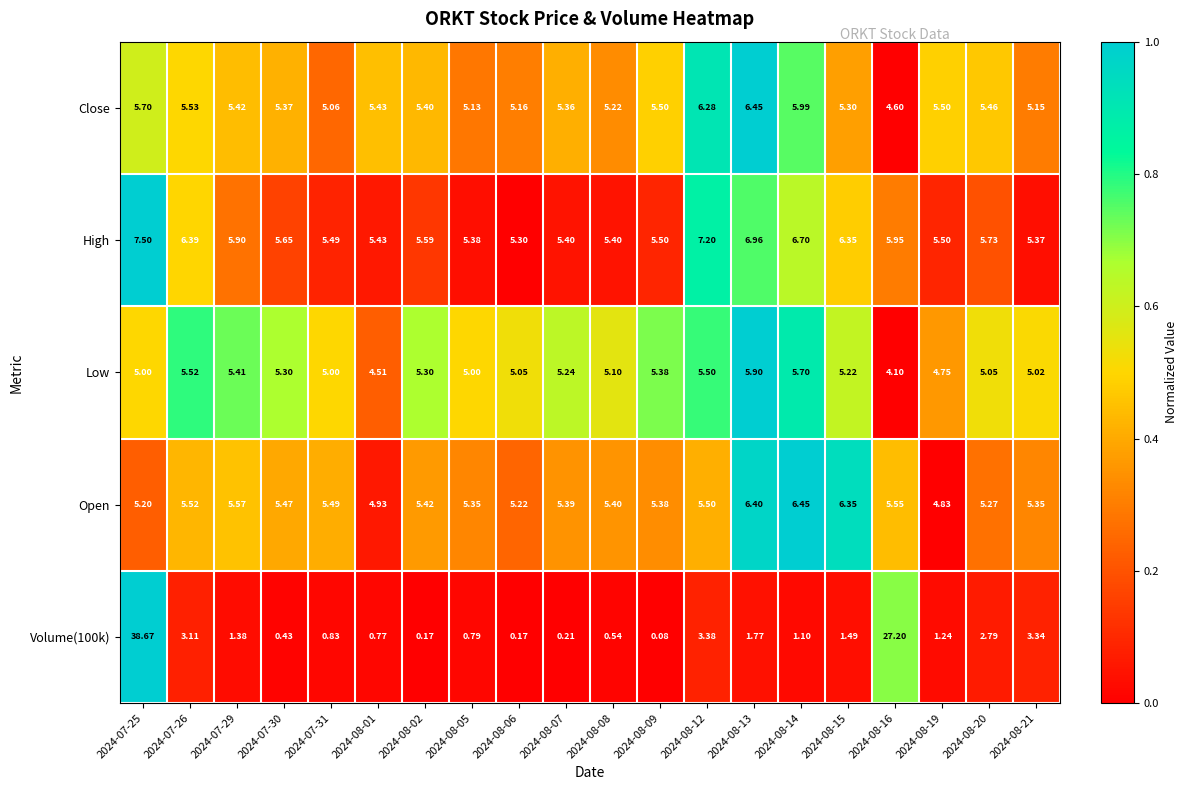

What is the total value across all series at 2024-08-12?

27.9